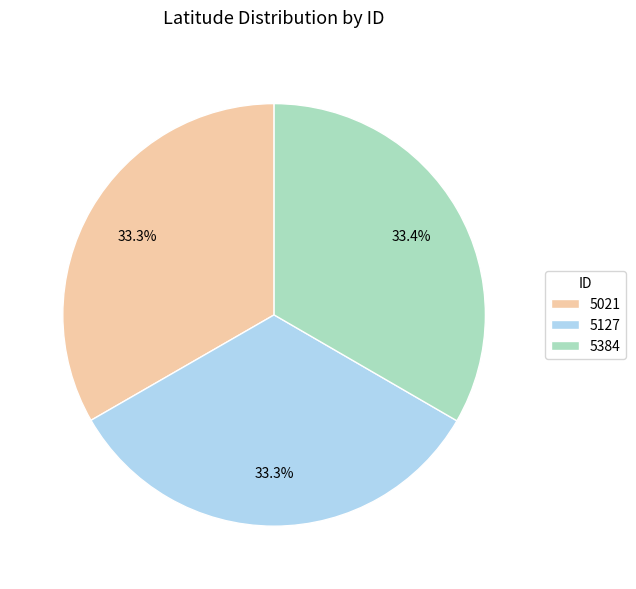

How much of the chart is everything except 5127?

66.7%